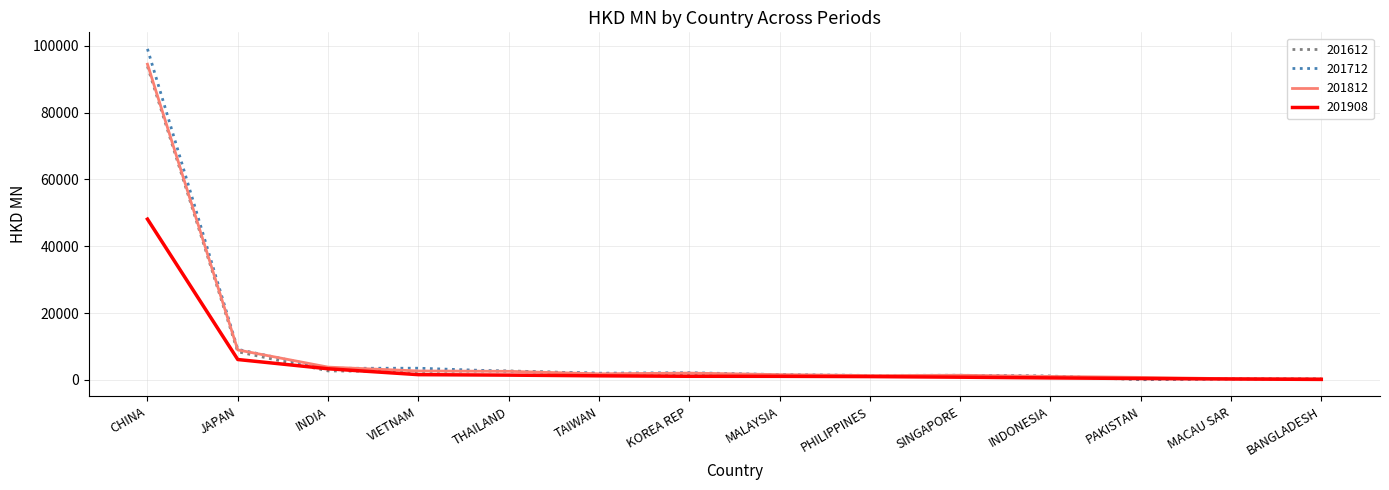

What is the difference between the 201908 values at MACAU SAR and KOREA REP?

816.1